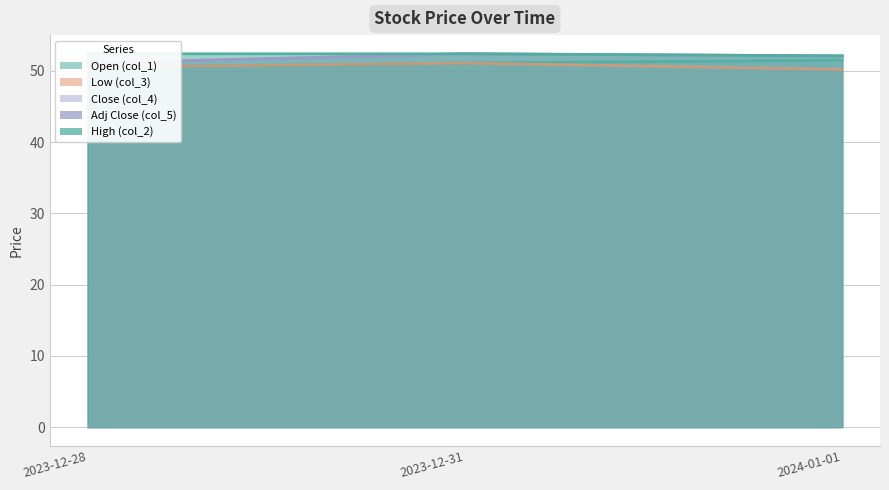

Which series changed the most between 2023-12-28 and 2023-12-31?

Close (col_4)